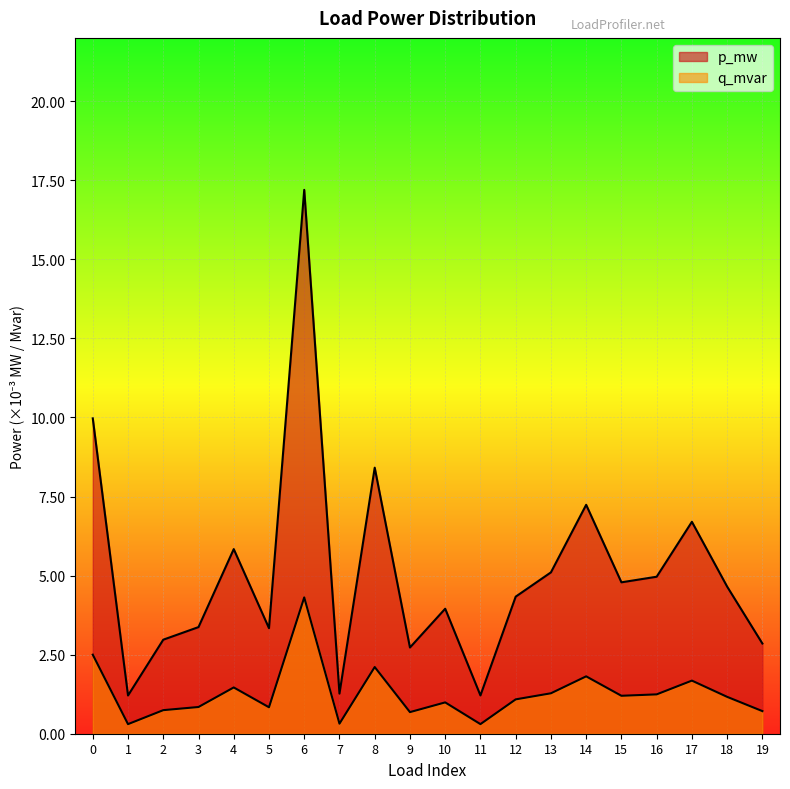

Does the chart display data point markers on the line(s)?

No